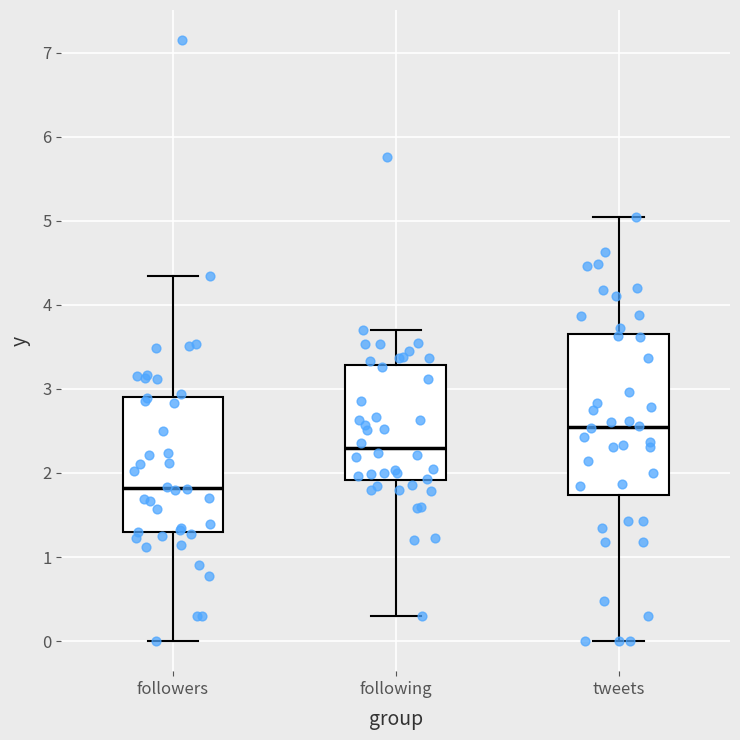

Where does the lower whisker of the box for following end on the y-axis? The values are not printed on the chart, so give them approximately, as read against the axis.

0.3